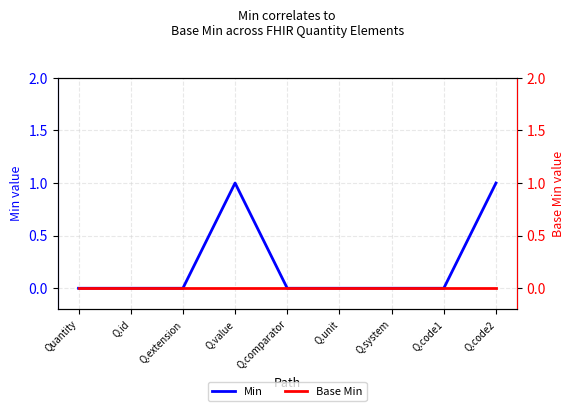

What is the label of the 2nd point from the left?

Q.id